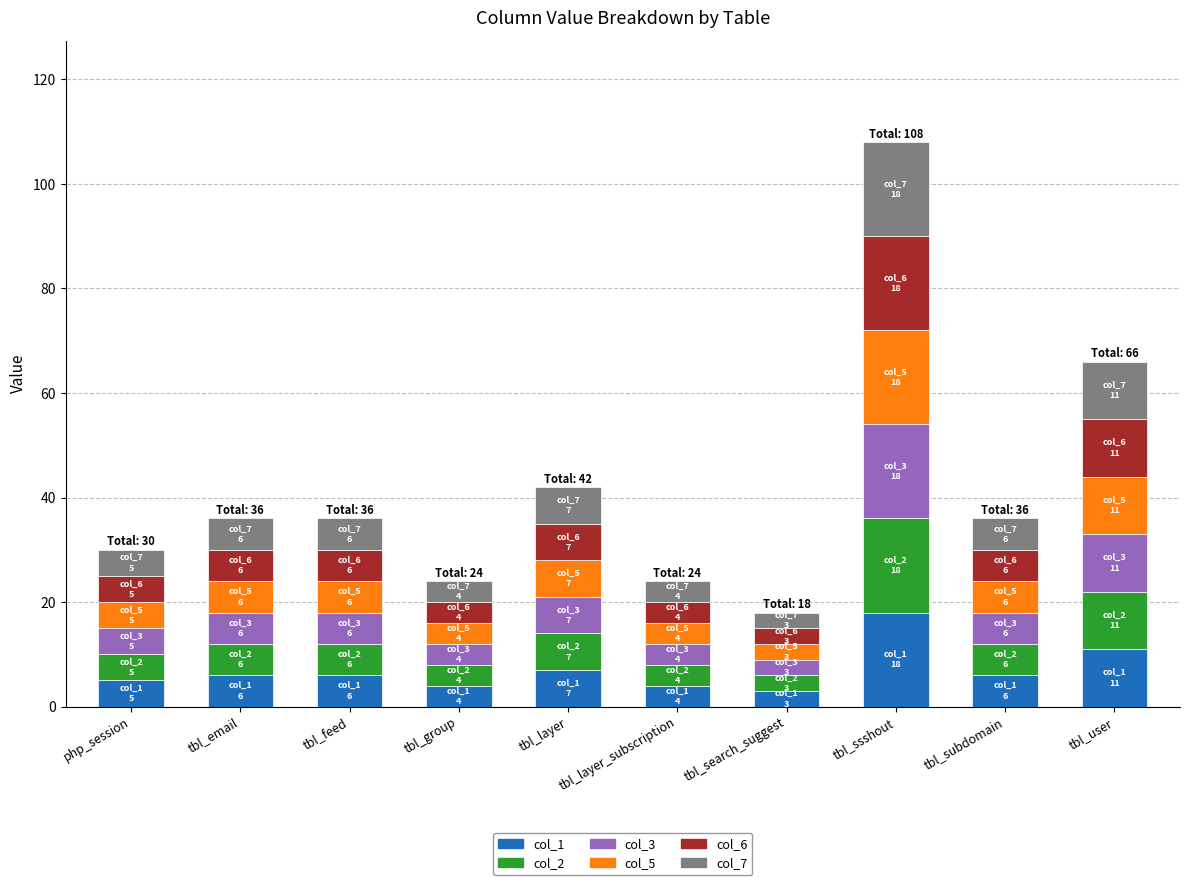

What is the maximum value for col_1?

18